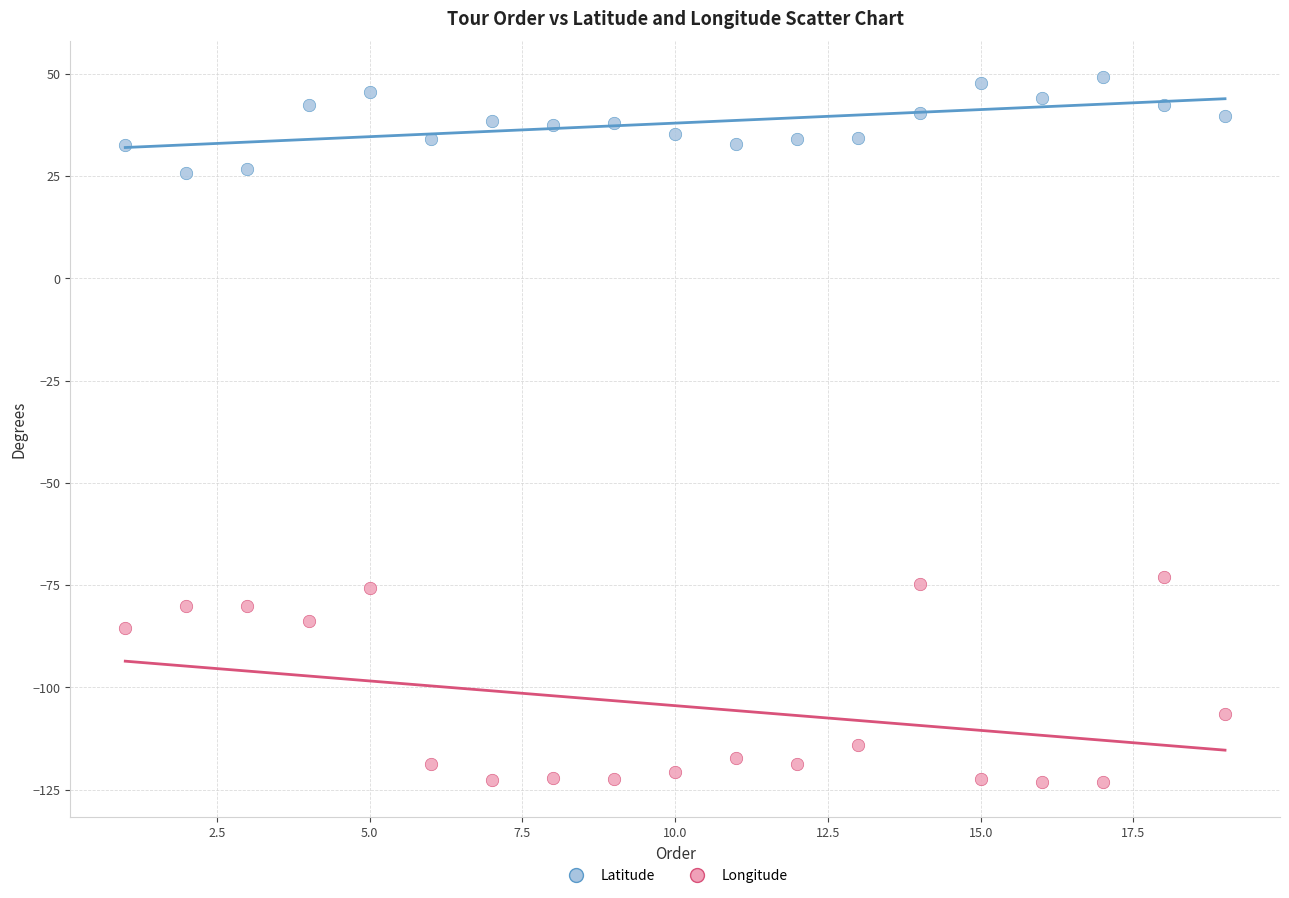

Which series contains the highest Y value?

Latitude